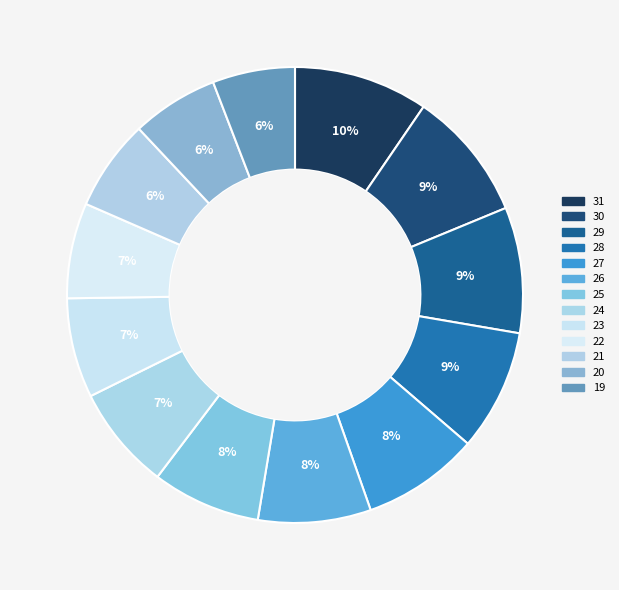

To the nearest percent, what percentage of the pie is 28?

9%